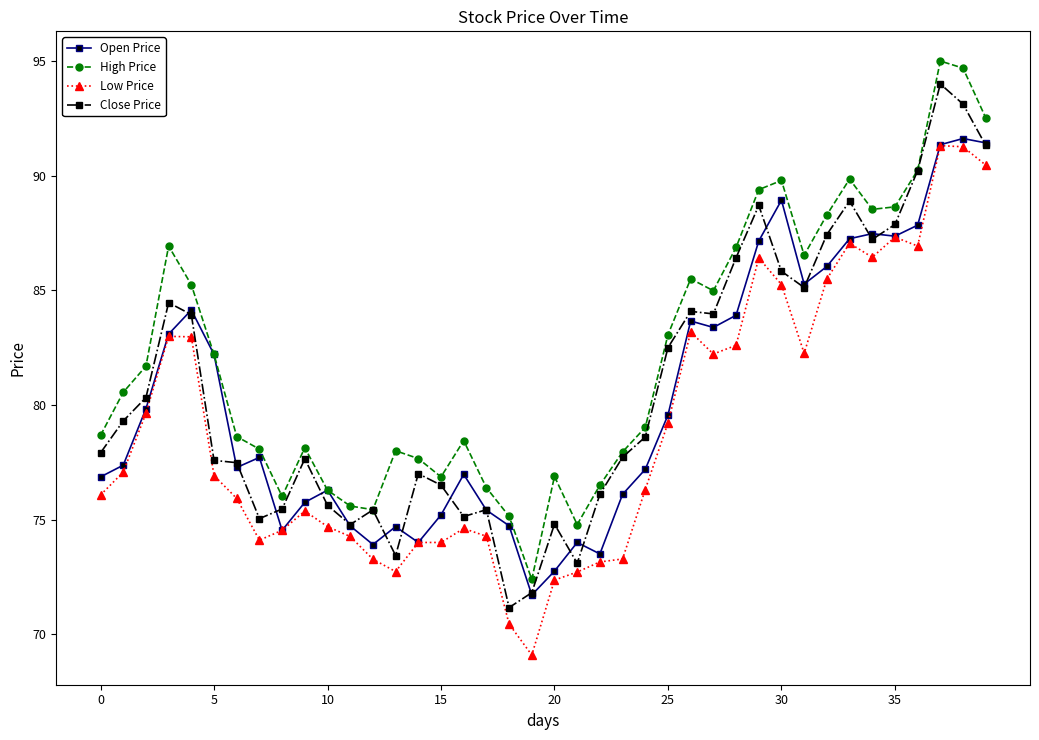

Which series has the largest total across all categories?

High Price